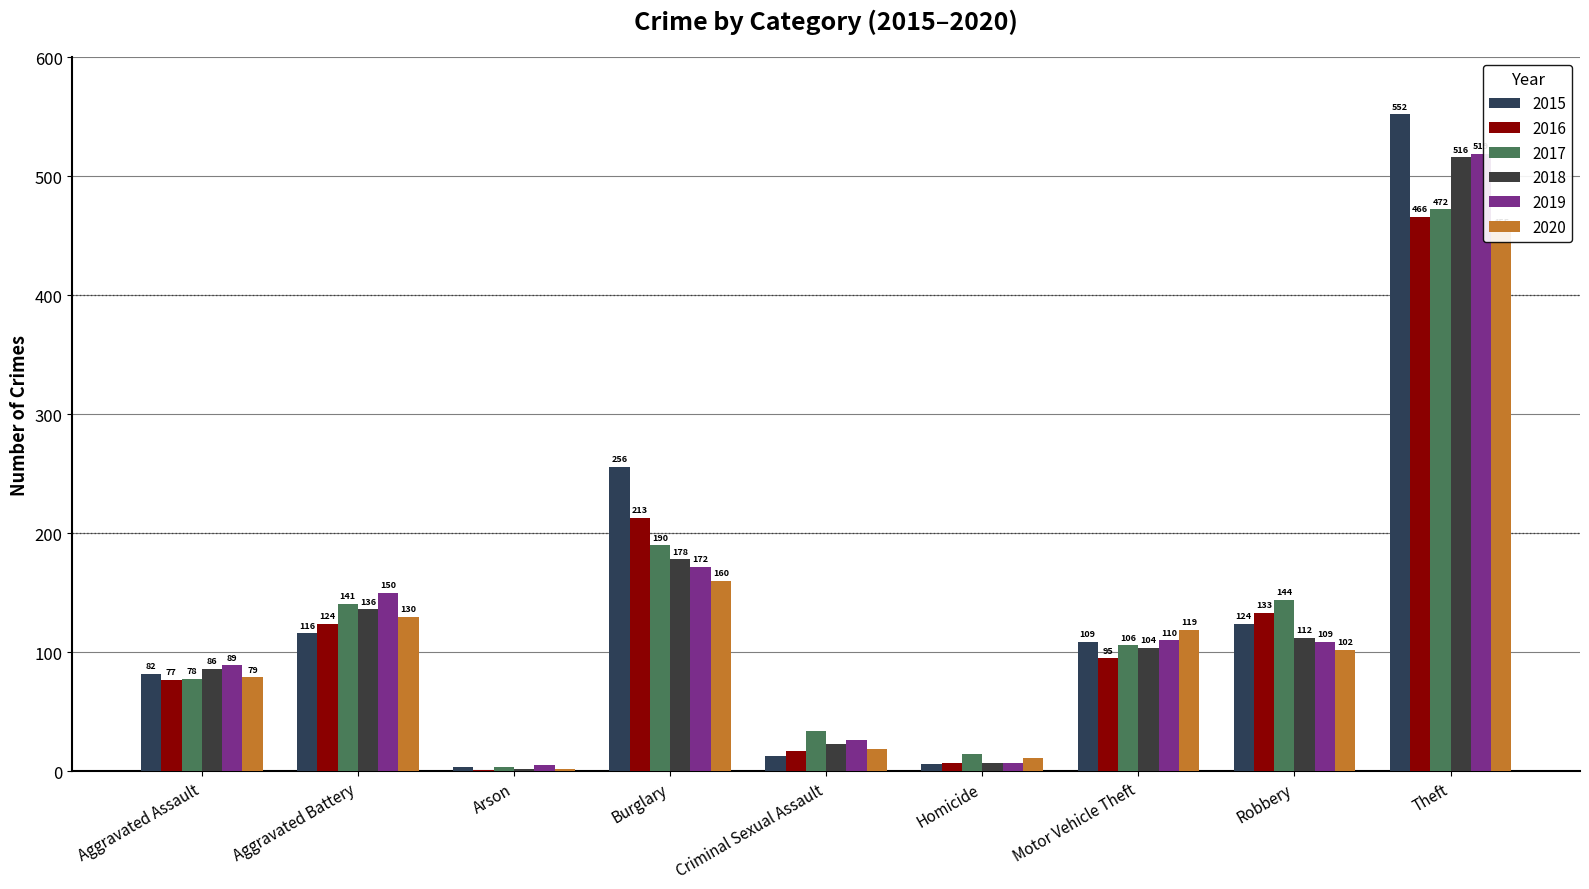

What are all the series names shown in the legend?

2015, 2016, 2017, 2018, 2019, 2020